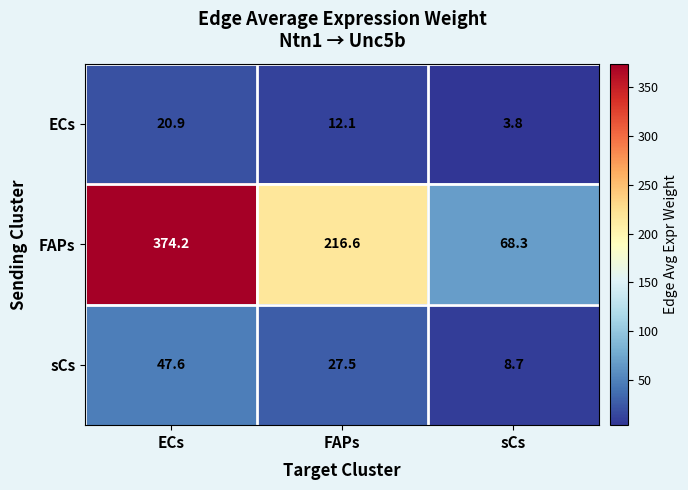

Reading right to left, list all the values displayed in this chart.

ECs: sCs=3.8	FAPs=12.1	ECs=20.9
FAPs: sCs=68.3	FAPs=216.6	ECs=374.2
sCs: sCs=8.7	FAPs=27.5	ECs=47.6